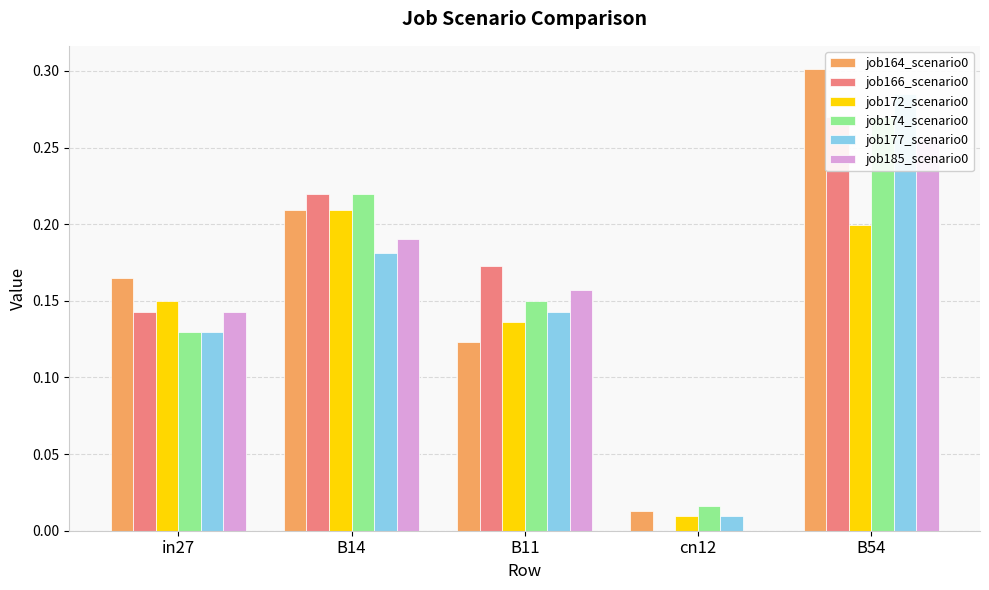

Reading left to right, what are all the values shown in this chart?

job164_scenario0: in27=0.2	B14=0.2	B11=0.1	cn12=0.0	B54=0.3
job166_scenario0: in27=0.1	B14=0.2	B11=0.2	cn12=0.0	B54=0.3
job172_scenario0: in27=0.1	B14=0.2	B11=0.1	cn12=0.0	B54=0.2
job174_scenario0: in27=0.1	B14=0.2	B11=0.1	cn12=0.0	B54=0.3
job177_scenario0: in27=0.1	B14=0.2	B11=0.1	cn12=0.0	B54=0.3
job185_scenario0: in27=0.1	B14=0.2	B11=0.2	cn12=0.0	B54=0.3